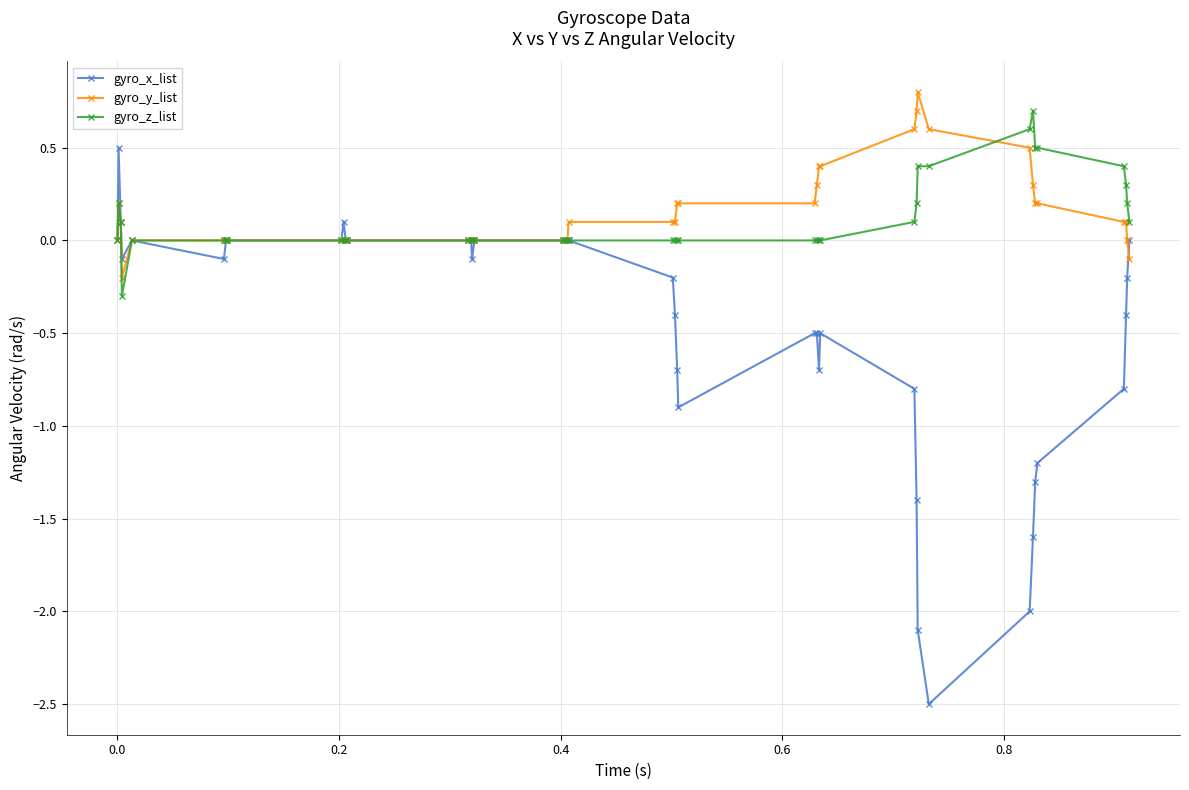

What is the value of the gyro_y_list point at the 2nd from the left?

0.2